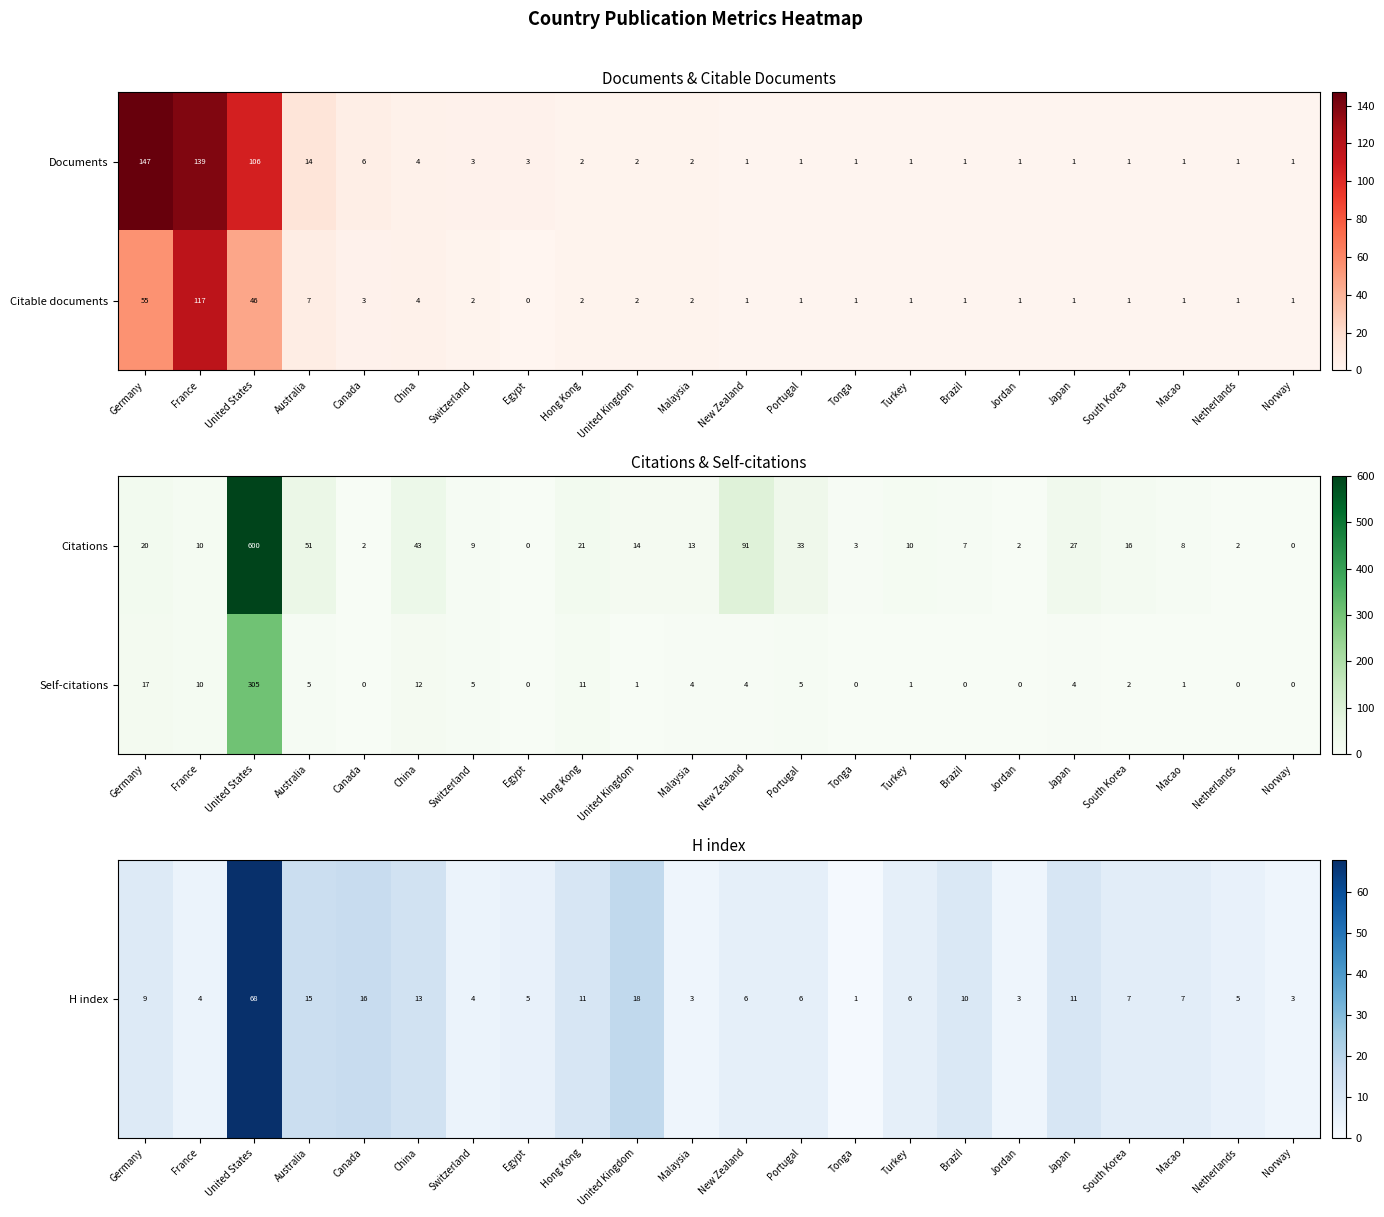

Which category has the highest value across all series?

United States